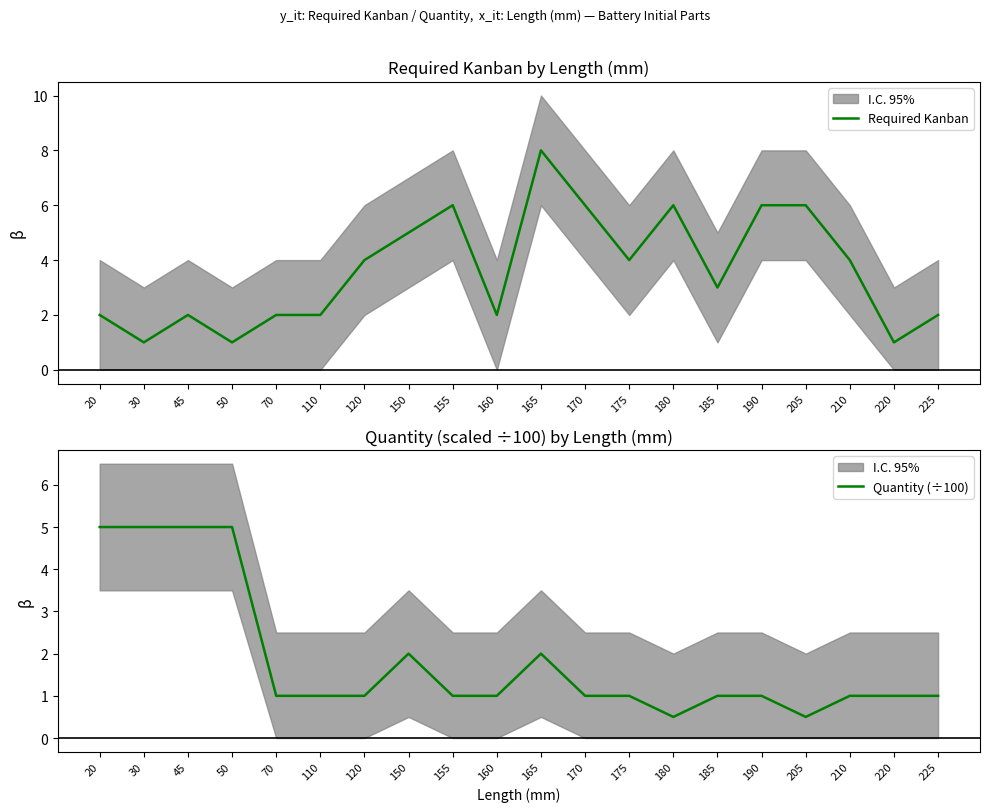

What is the value of the Quantity (÷100) point at the 1st from the left?

5.0